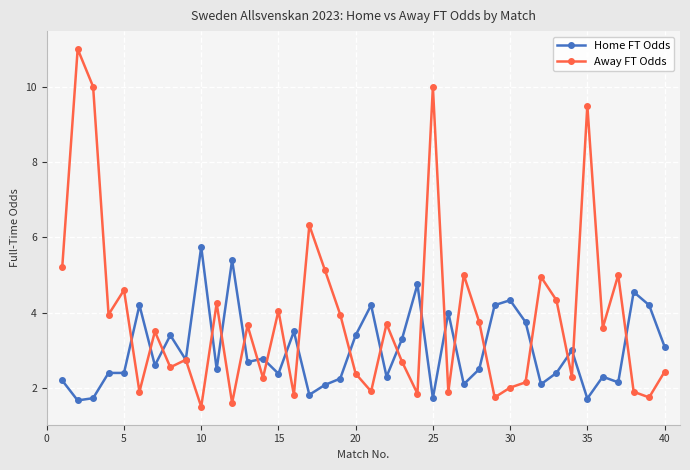

What is the maximum value shown in the chart?

11.0